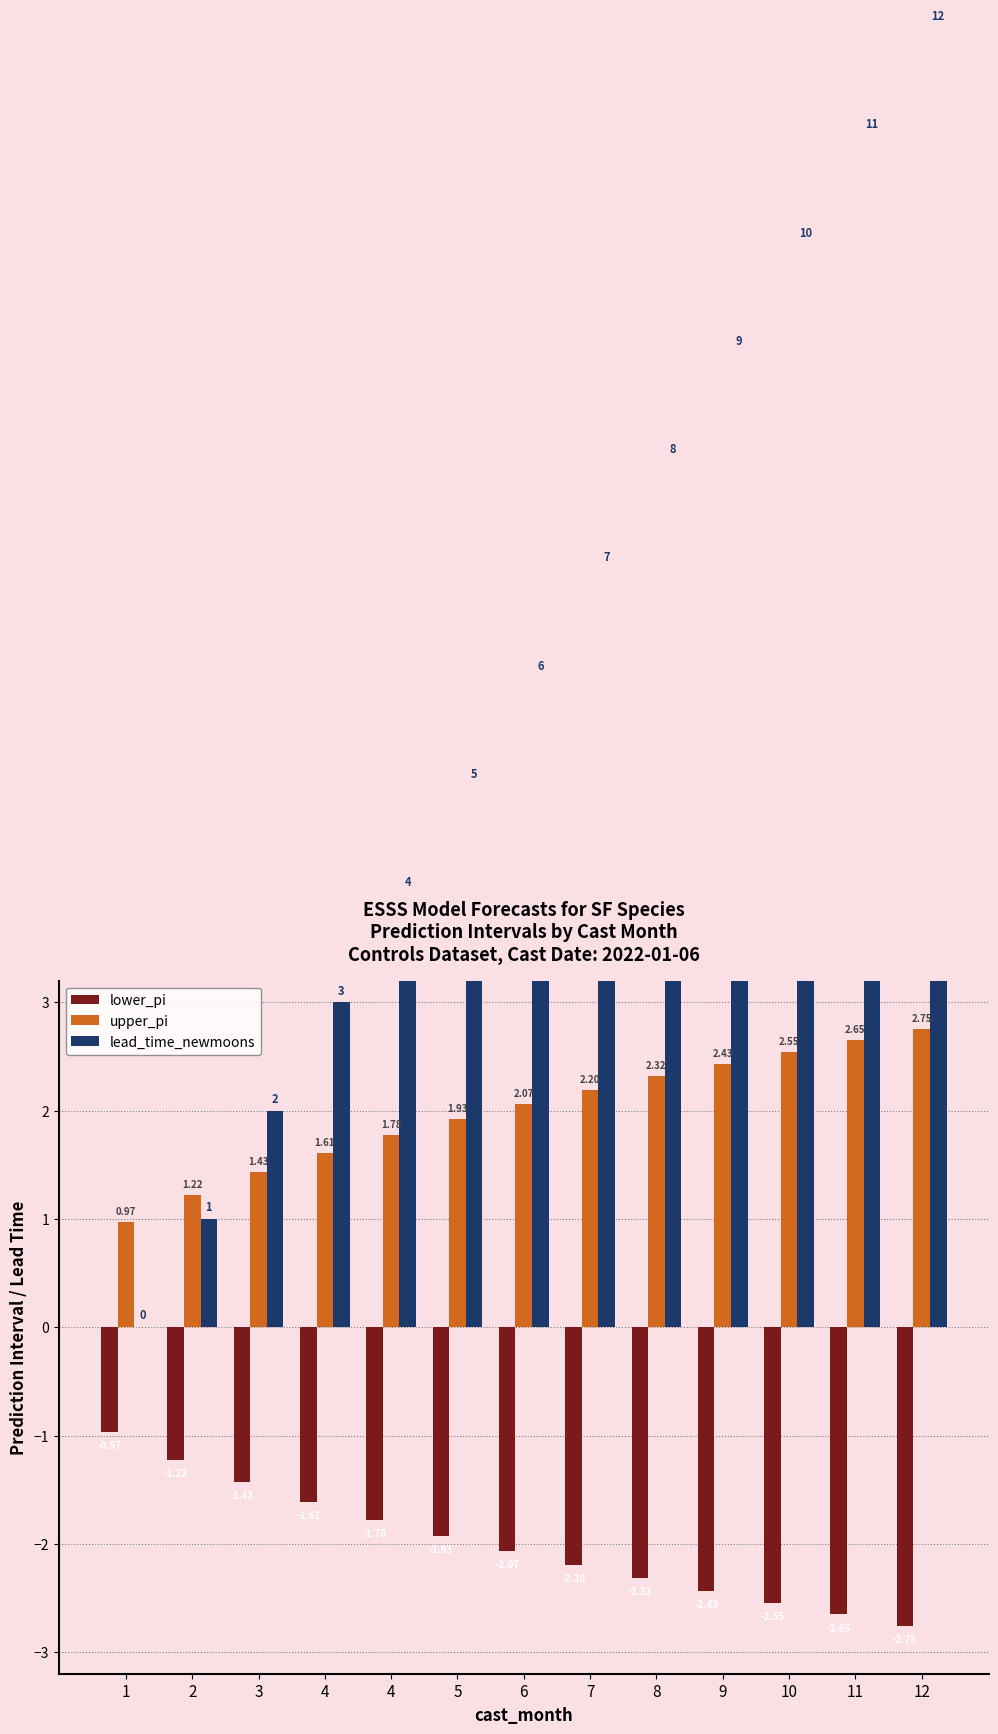

At which label does upper_pi first exceed 2?

6